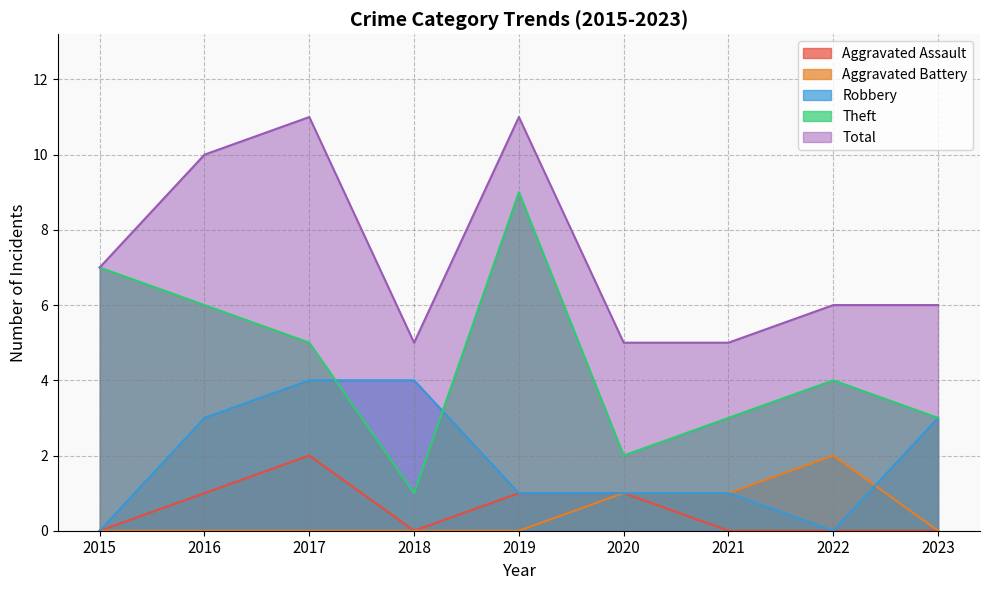

At how many categories does at least one series exceed 4?

9